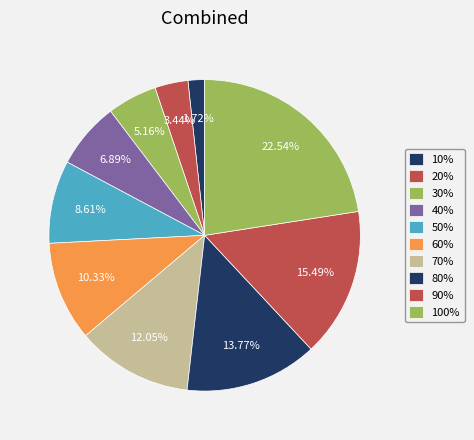

Combined, what portion of the pie is 10% and 40%?

8.6%